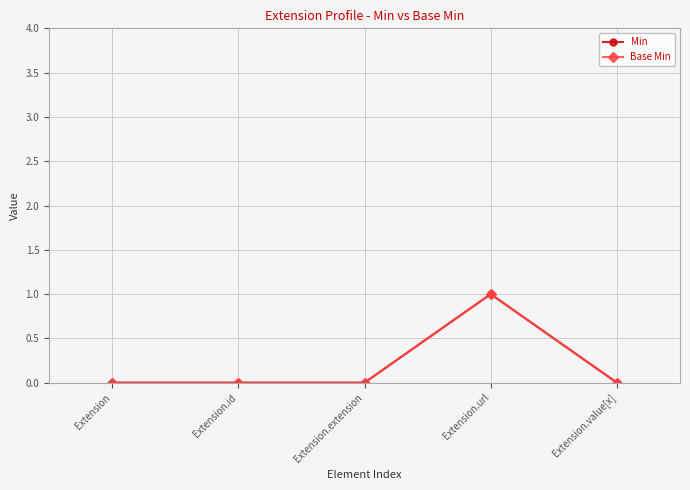

Does the chart have visible grid lines?

Yes